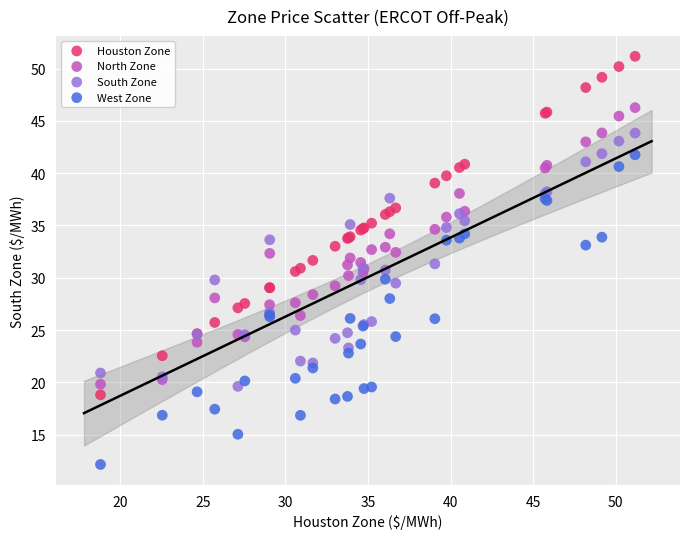

Which series contains the lowest Y value?

West Zone